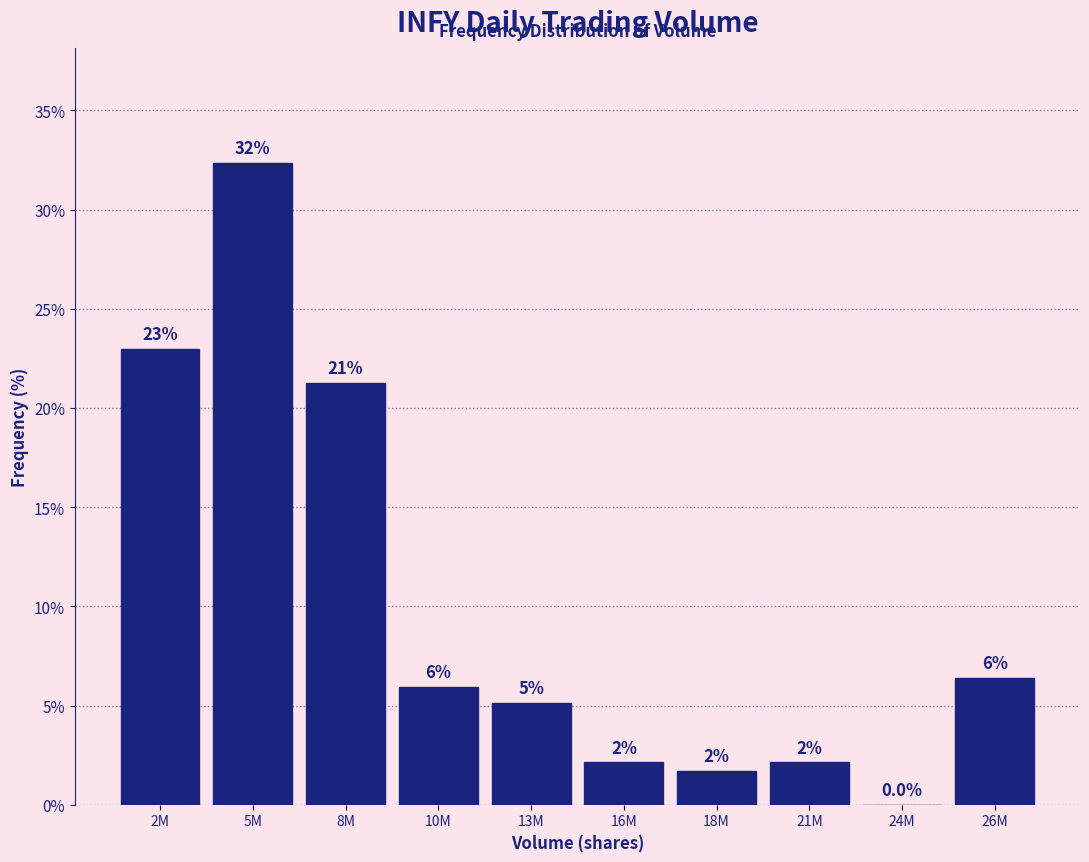

Are the bars horizontal?

No